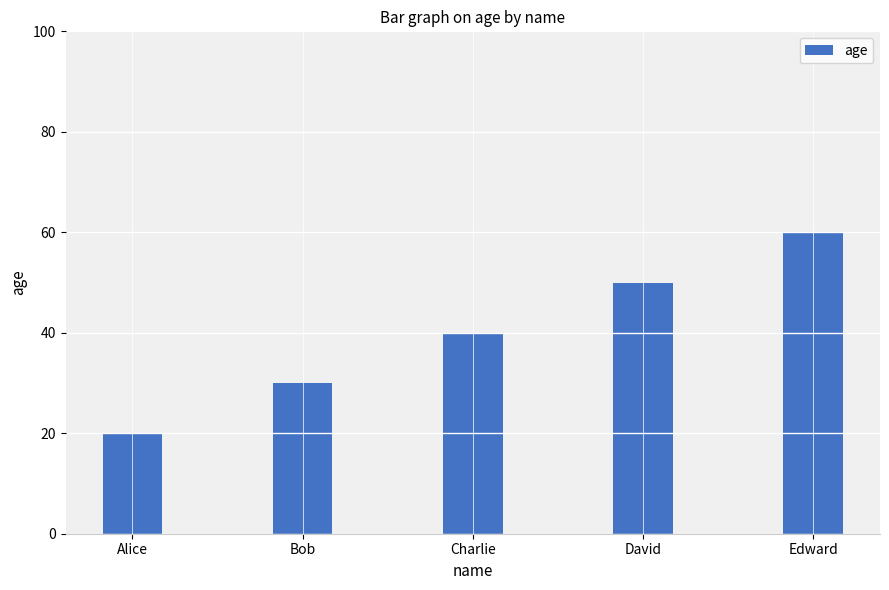

What is the value of the 3rd bar from the left?

40